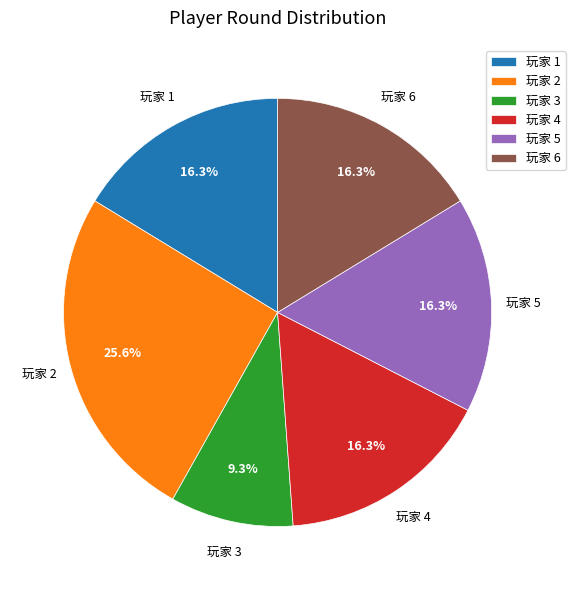

The 玩家 2 slice represents 11% of the pie. True or false?

False